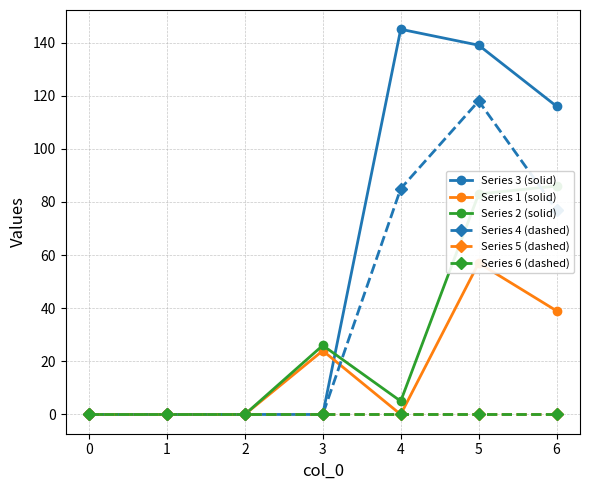

Is the value of Series 4 (dashed) at 4 greater than the value of Series 1 (solid) at 2?

Yes